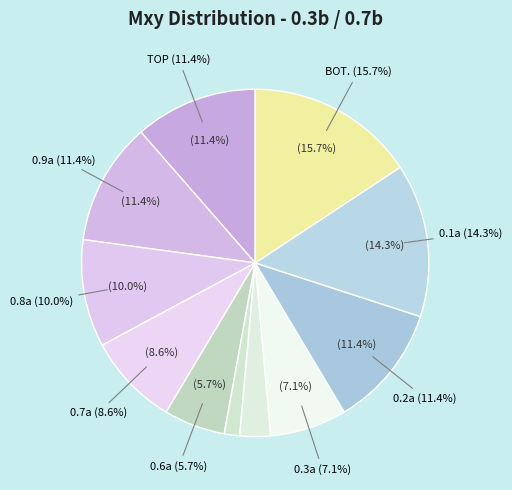

What is the largest slice in the pie chart?

BOT.